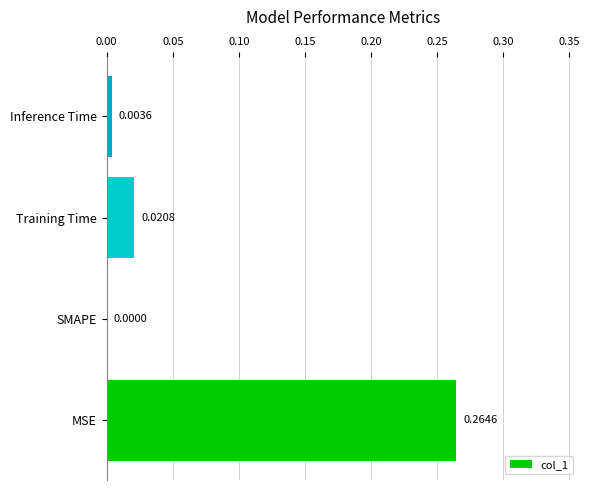

Which has a higher value, MSE or SMAPE?

MSE